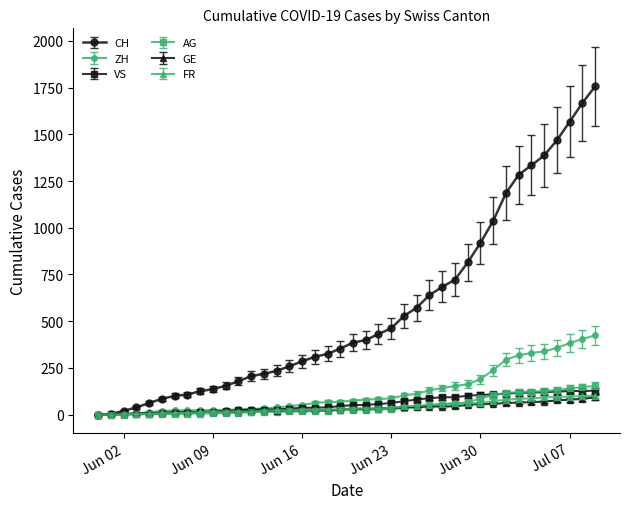

Which series has the widest spread of values?

CH